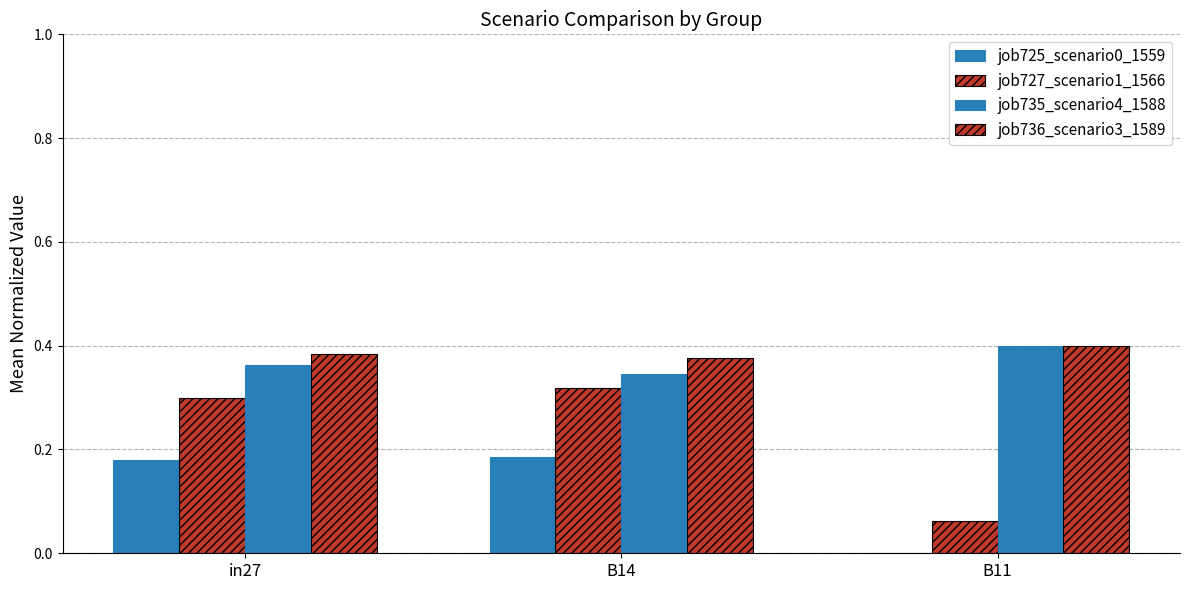

Which has a higher value, B11 or B14?

B14